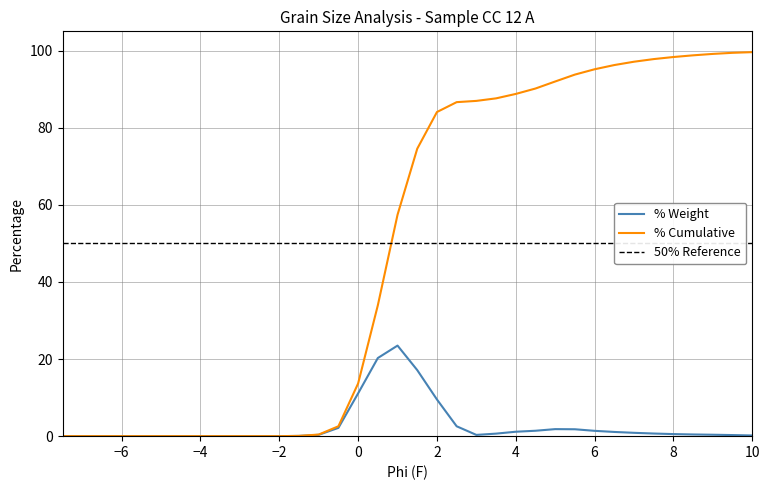

How many values in % Weight are above zero?

24